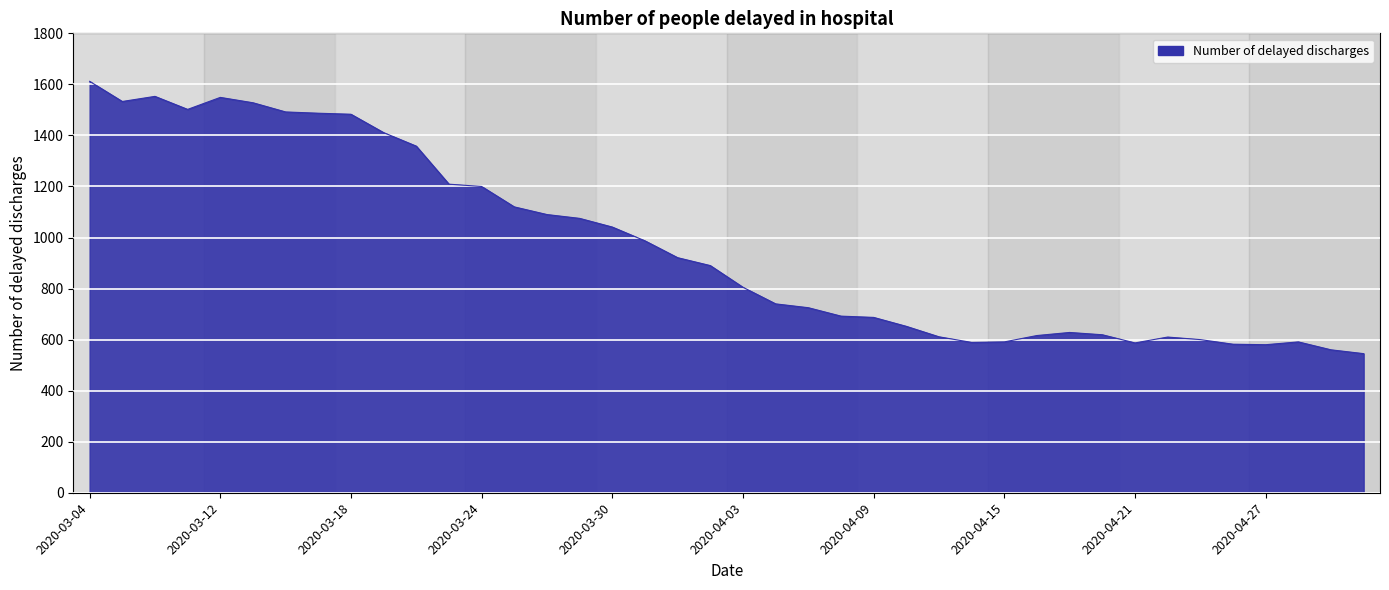

What is the maximum value shown in the chart?

1612